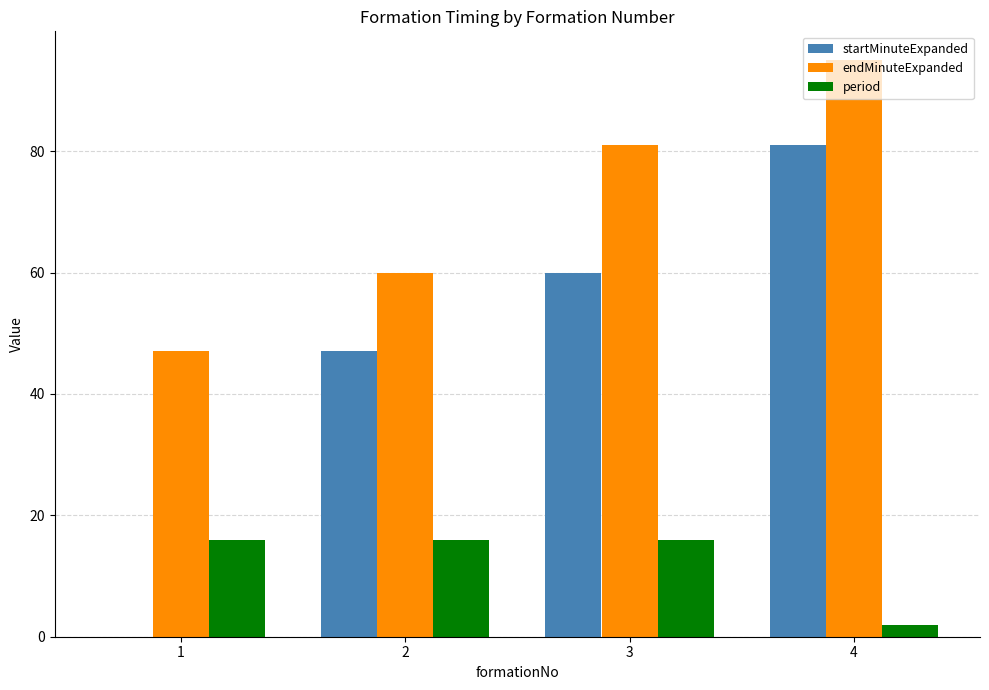

Which series changed the most between 1 and 2?

startMinuteExpanded